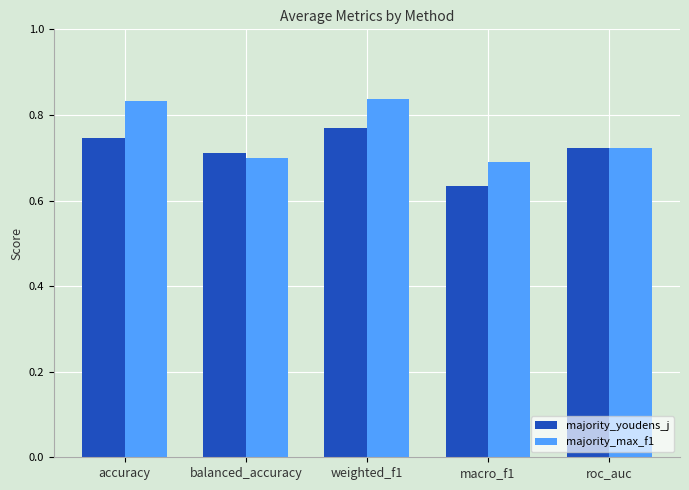

List the series in order of their peak value, highest first.

majority_max_f1, majority_youdens_j